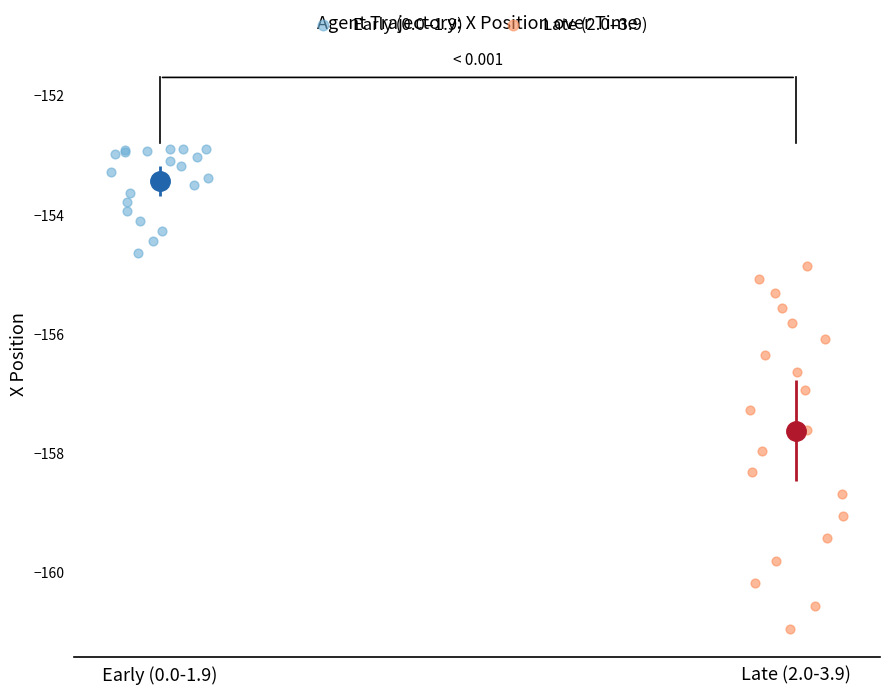

Which series reaches the maximum Y coordinate?

Early (0.0–1.9)